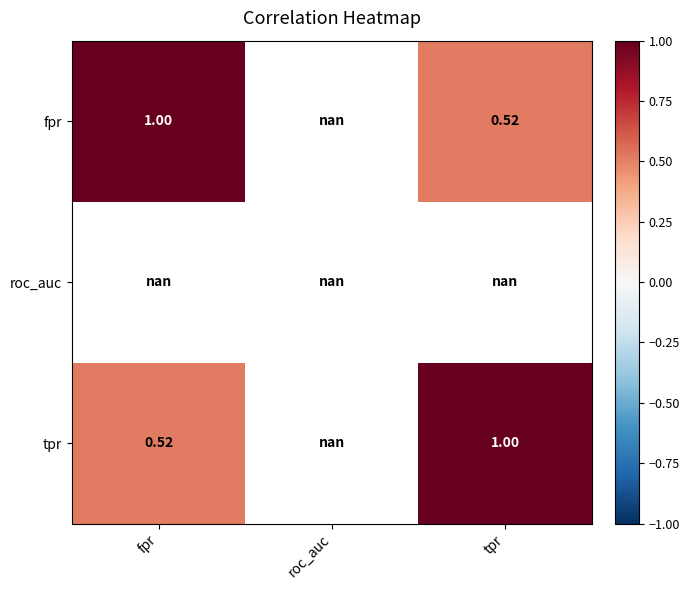

Is the value of fpr at tpr greater than the value of tpr at tpr?

No